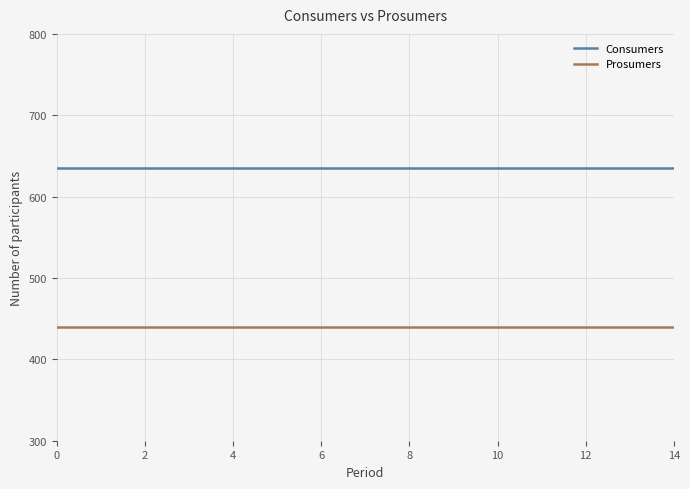

Rank the series by their average value, from lowest to highest.

Prosumers, Consumers